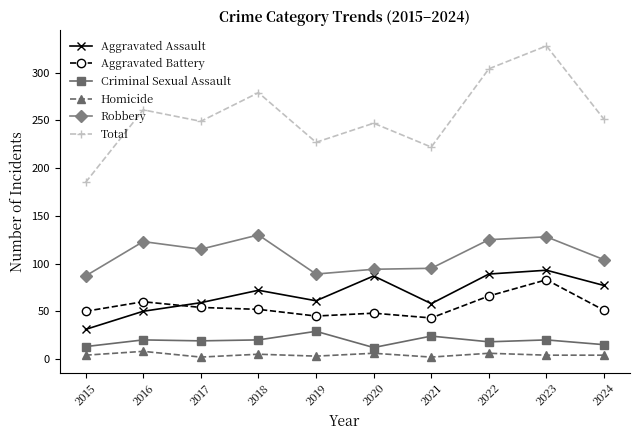

True or false: Criminal Sexual Assault has a value of 29 at 2019.

True